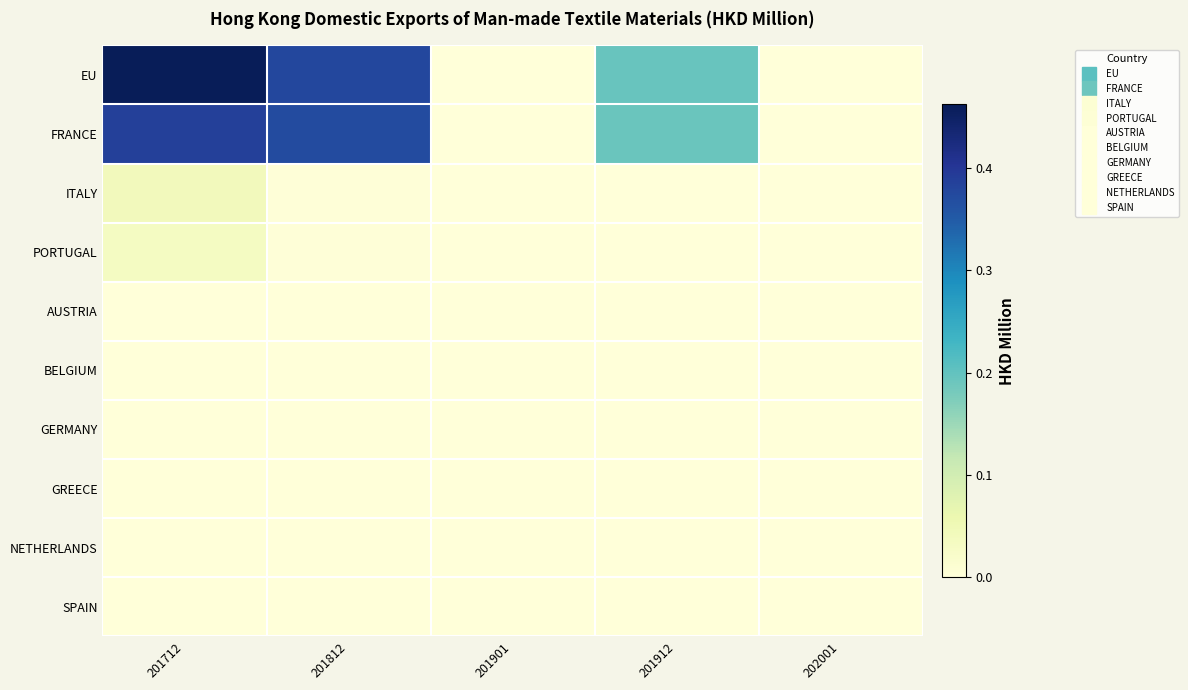

Reading right to left, what are all the values shown in this chart?

EU: 202001=0.0	201912=0.2	201901=0.0	201812=0.4	201712=0.5
FRANCE: 202001=0.0	201912=0.2	201901=0.0	201812=0.4	201712=0.4
ITALY: 202001=0.0	201912=0.0	201901=0.0	201812=0.0	201712=0.0
PORTUGAL: 202001=0.0	201912=0.0	201901=0.0	201812=0.0	201712=0.0
AUSTRIA: 202001=0.0	201912=0.0	201901=0.0	201812=0.0	201712=0.0
BELGIUM: 202001=0.0	201912=0.0	201901=0.0	201812=0.0	201712=0.0
GERMANY: 202001=0.0	201912=0.0	201901=0.0	201812=0.0	201712=0.0
GREECE: 202001=0.0	201912=0.0	201901=0.0	201812=0.0	201712=0.0
NETHERLANDS: 202001=0.0	201912=0.0	201901=0.0	201812=0.0	201712=0.0
SPAIN: 202001=0.0	201912=0.0	201901=0.0	201812=0.0	201712=0.0